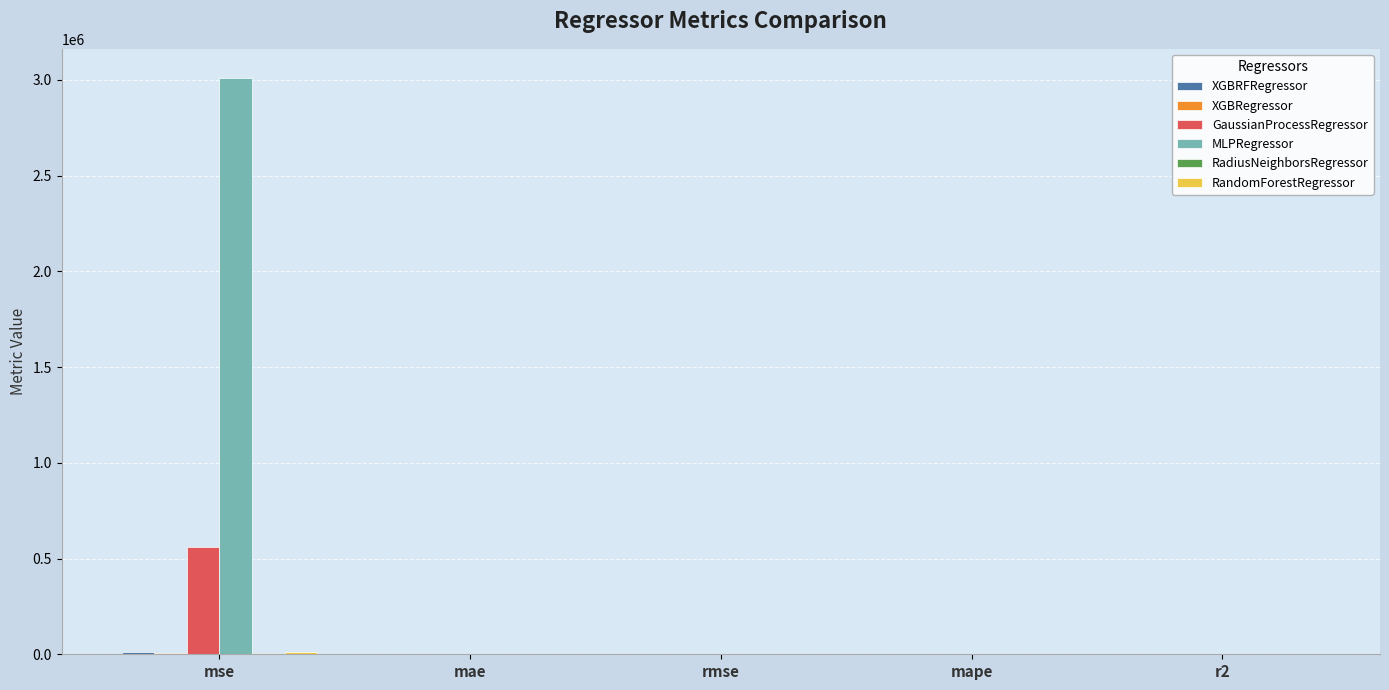

Which series changed the most between mse and mae?

MLPRegressor